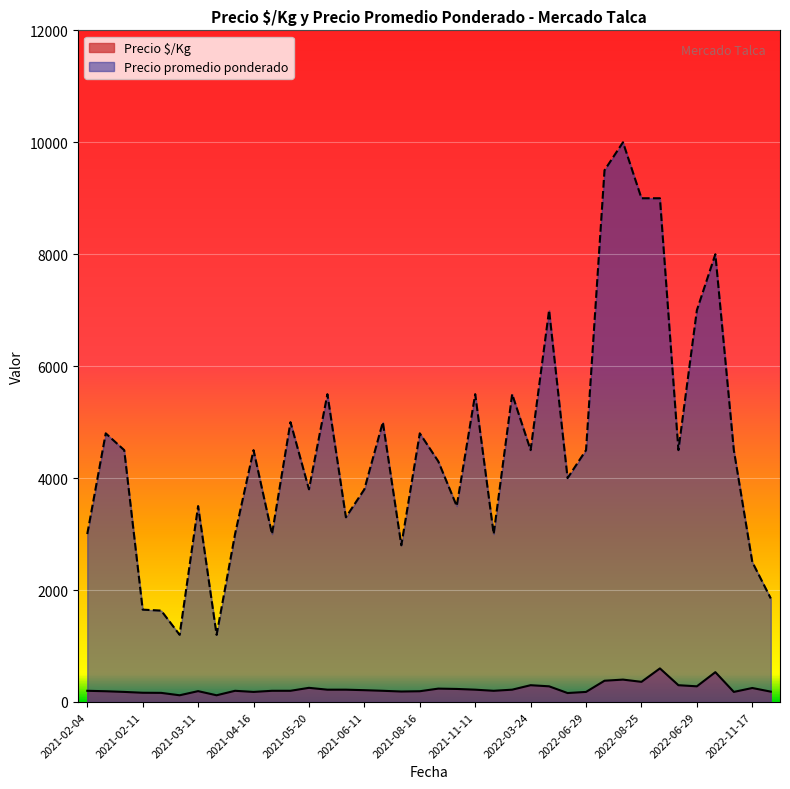

True or false: Precio promedio ponderado and Precio $/Kg intersect in this chart.

False